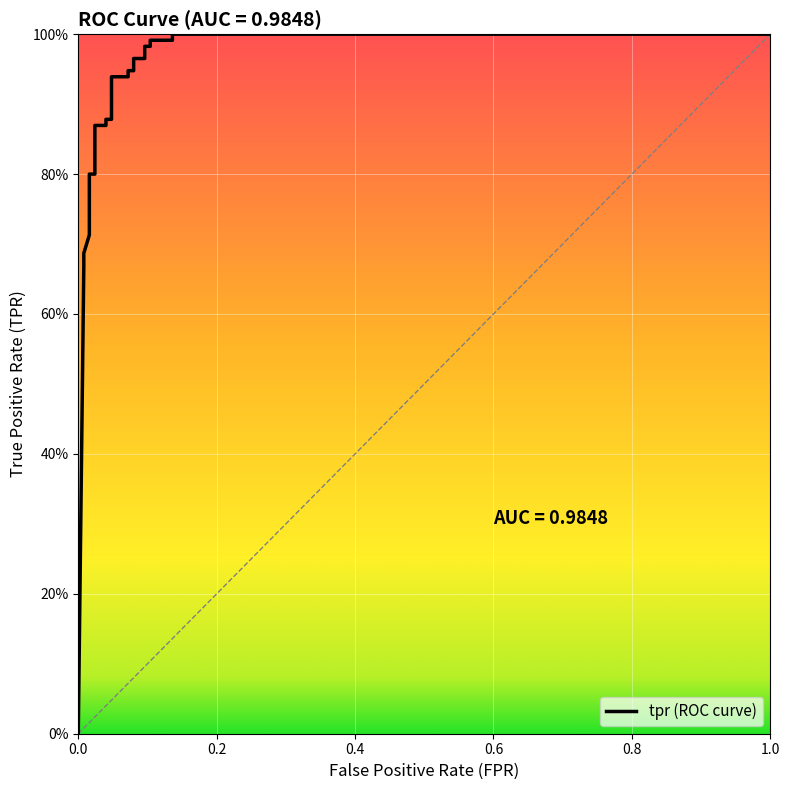

How many lines are shown in the chart?

1